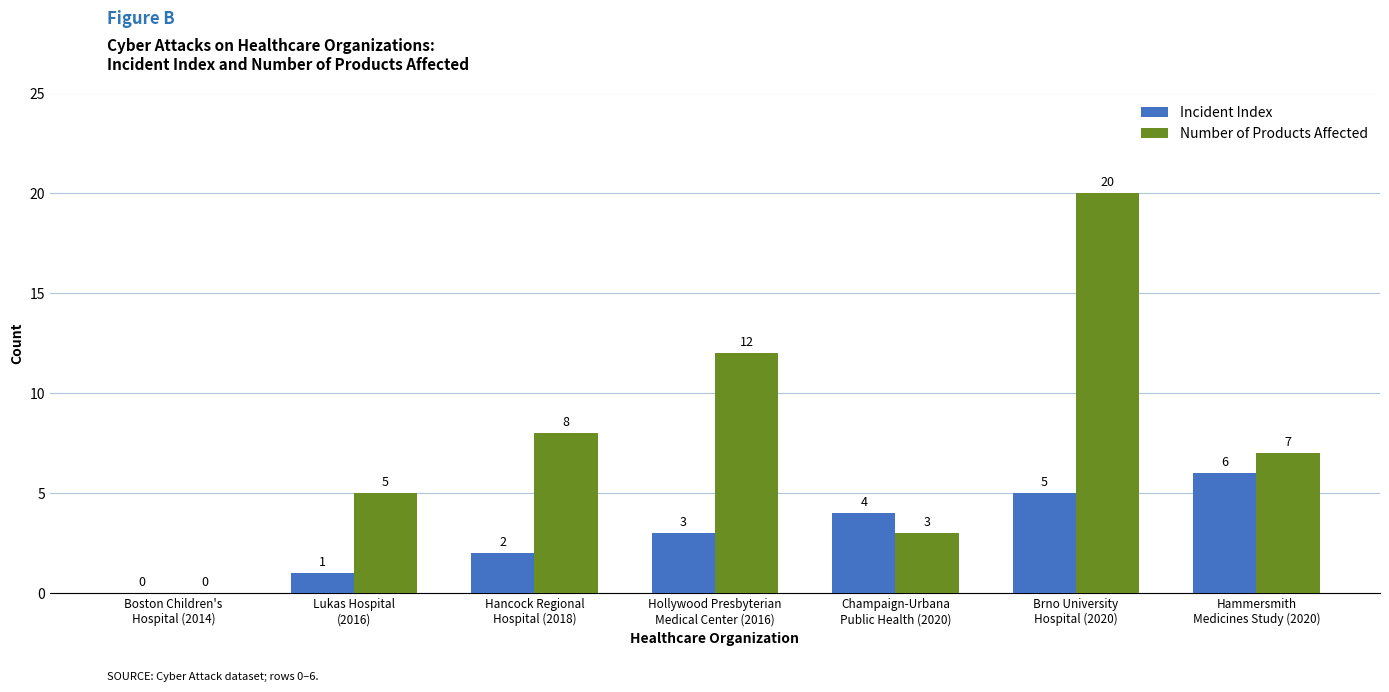

What is the maximum value for Number of Products Affected?

20